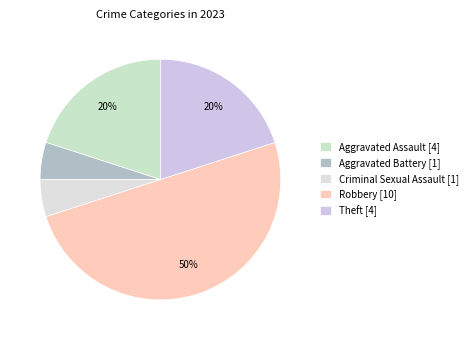

What percentage do Aggravated Assault and Criminal Sexual Assault together represent?

25.0%